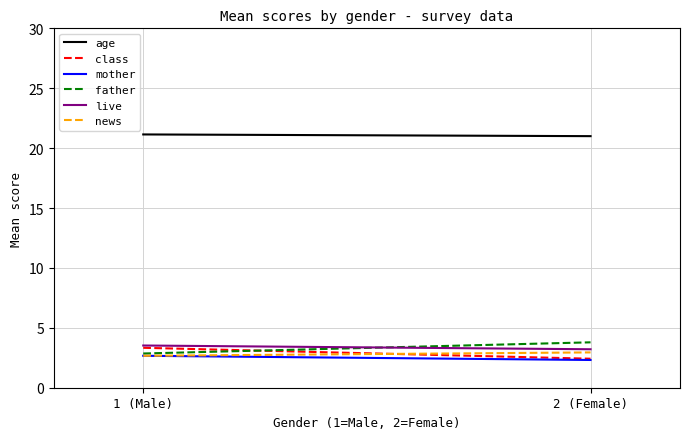

What is the difference between the maximum and minimum values in the father series?

0.9